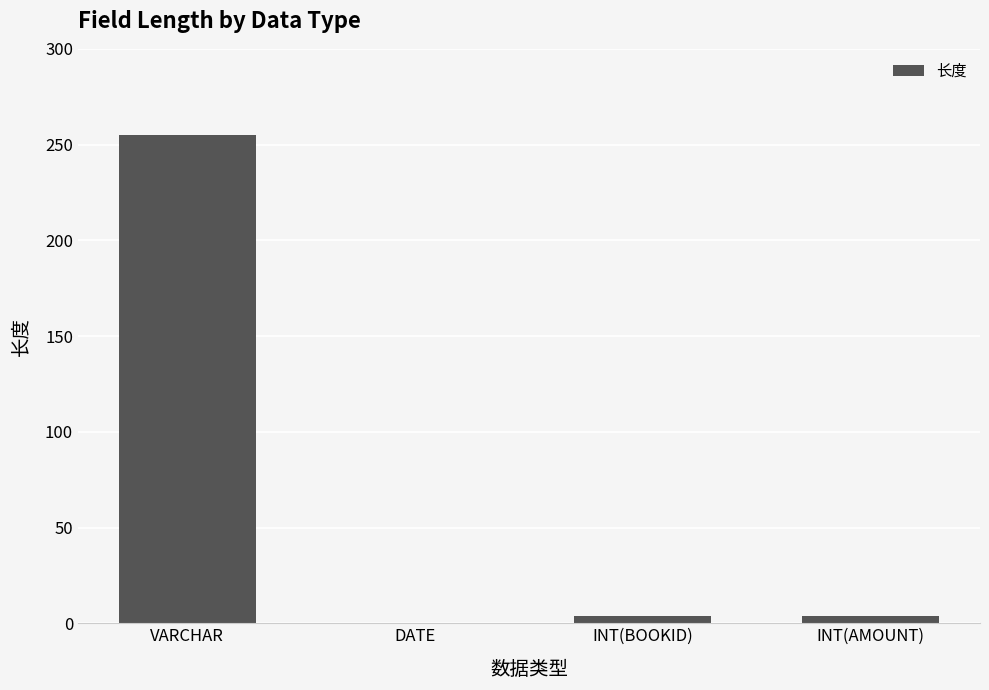

At which category does the chart reach its peak across all series?

VARCHAR